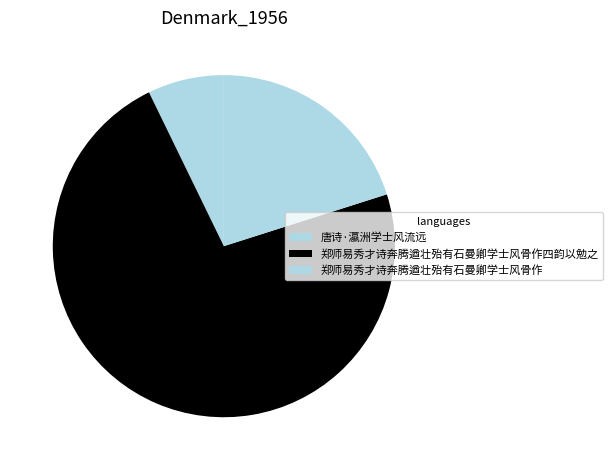

What is the largest slice in the pie chart?

郑师易秀才诗奔腾遒壮殆有石曼卿学士风骨作四韵以勉之